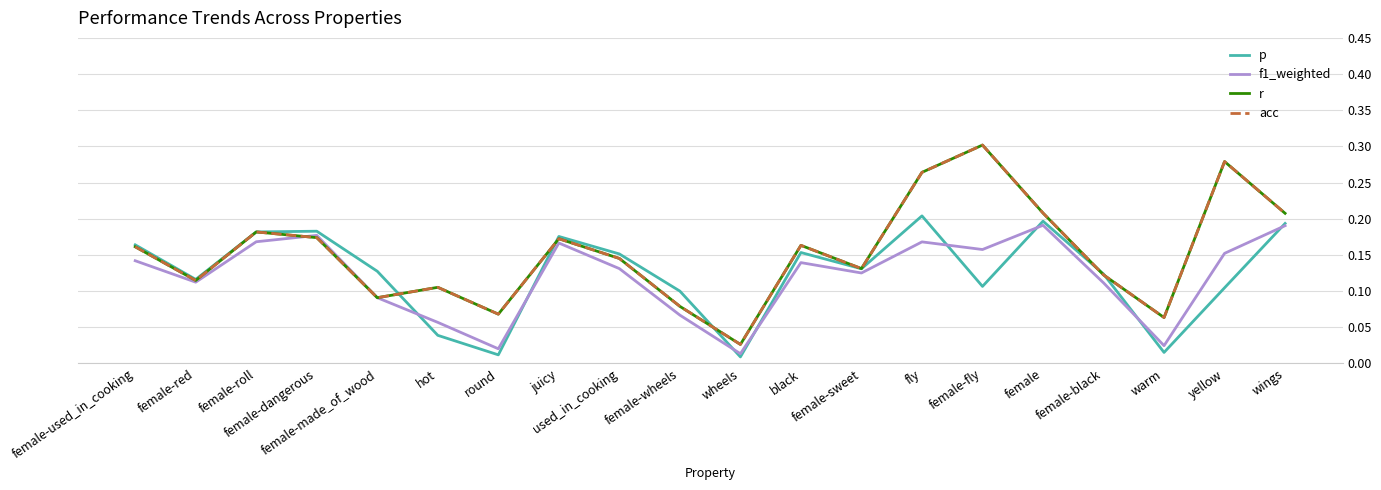

Does the chart have visible grid lines?

Yes